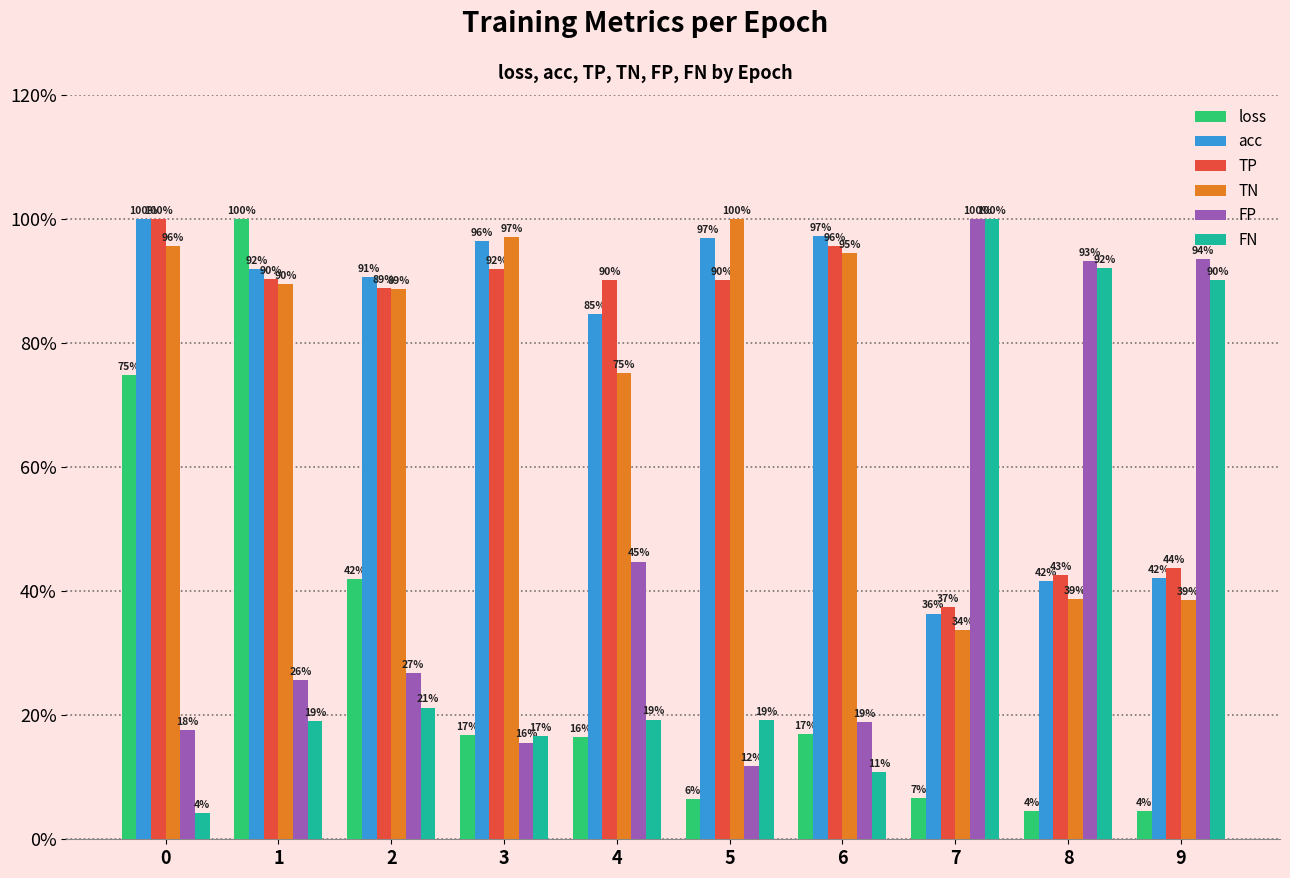

What is the total value across all series at 5?

324.6